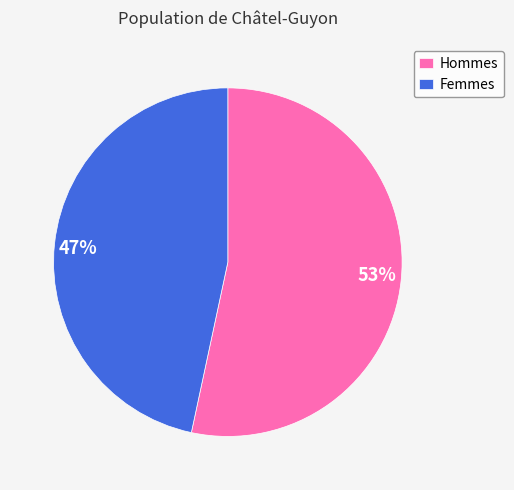

Between Femmes and Hommes, which is larger?

Hommes